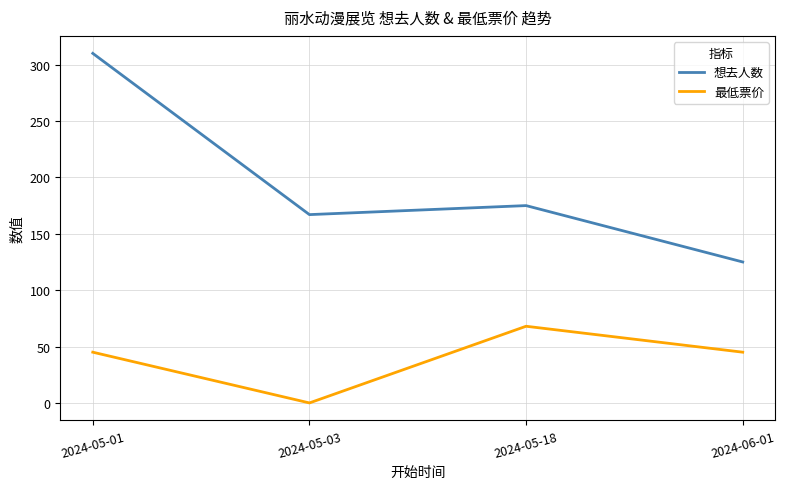

Which category has the highest value across all series?

2024-05-01